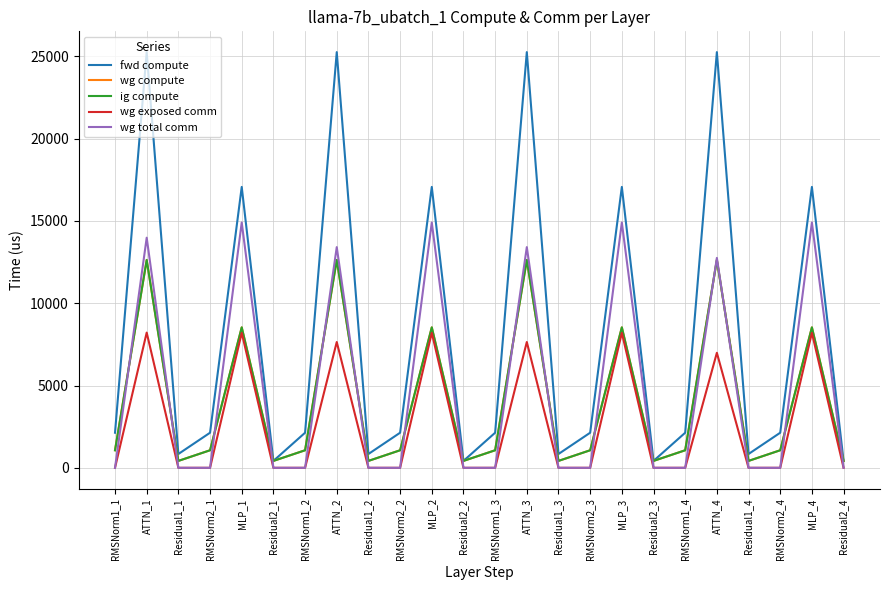

At which label is wg compute closest to 6523?

MLP_1